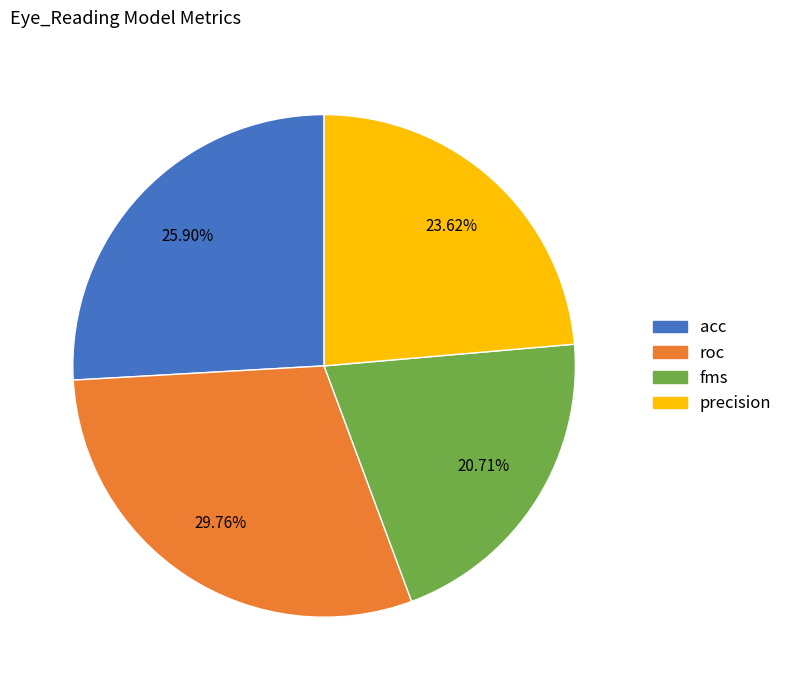

Between fms and precision, which is larger?

precision